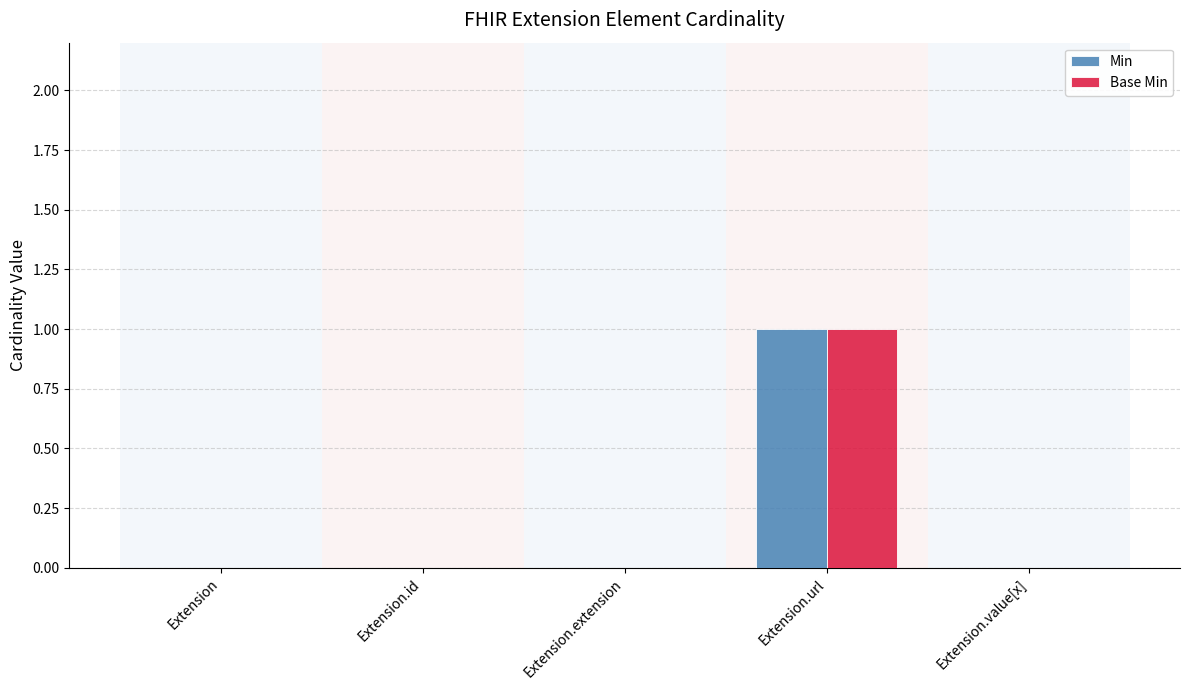

True or false: Base Min has a value of 0 at Extension.extension.

True